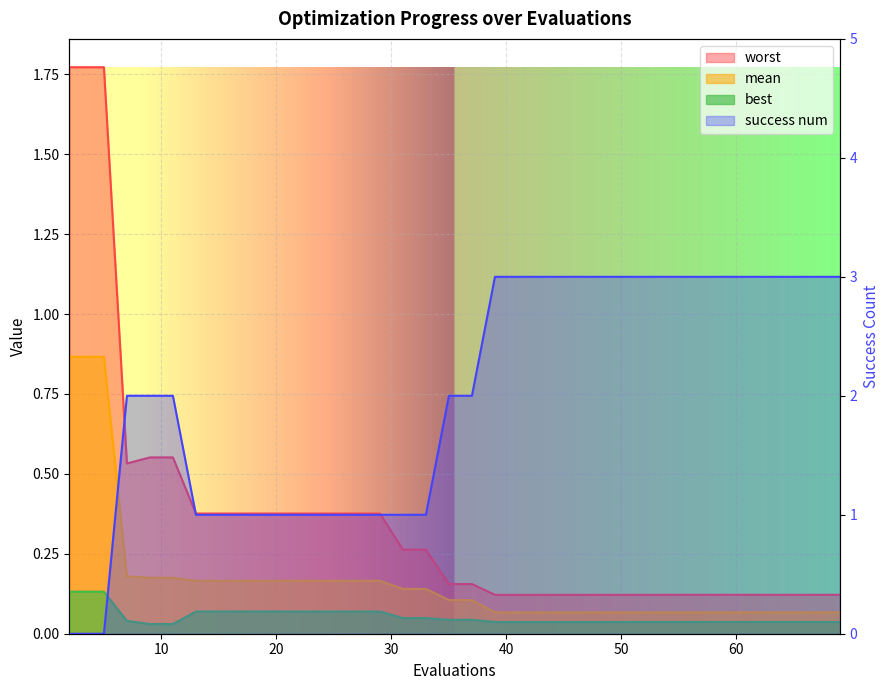

How many categories are shown in the chart?

40